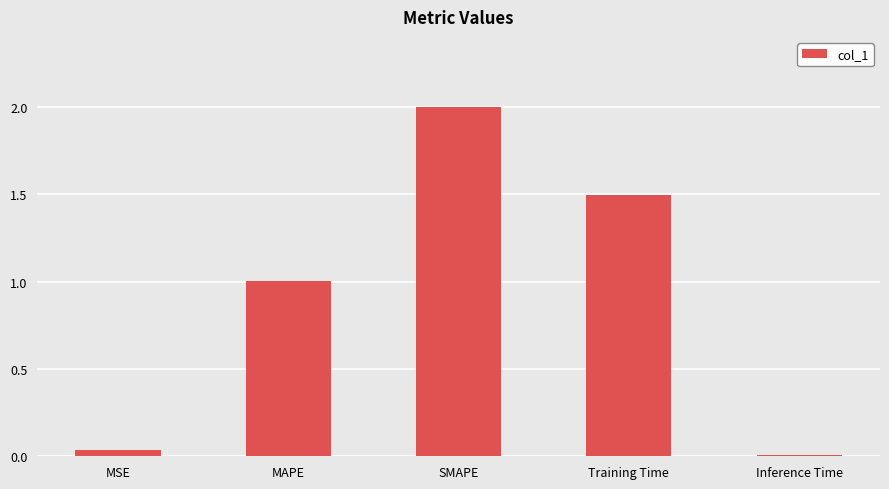

Rank the categories by value from highest to lowest.

SMAPE, Training Time, MAPE, MSE, Inference Time